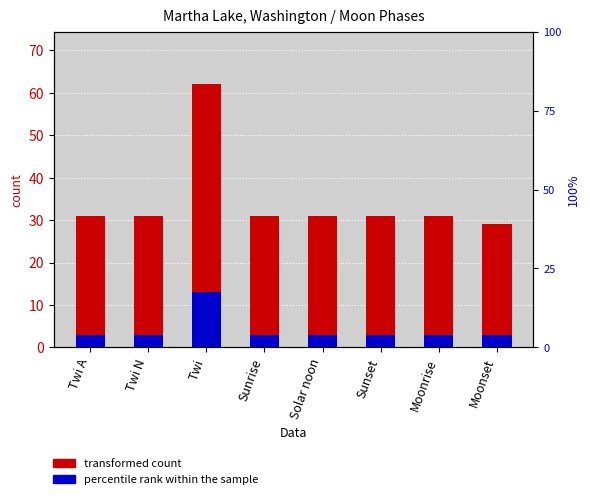

Reading right to left, list all the values displayed in this chart.

transformed count: Moonset=29	Moonrise=31	Sunset=31	Solar noon=31	Sunrise=31	Twi=62	Twi N=31	Twi A=31
percentile rank within the sample: Moonset=3	Moonrise=3	Sunset=3	Solar noon=3	Sunrise=3	Twi=13	Twi N=3	Twi A=3